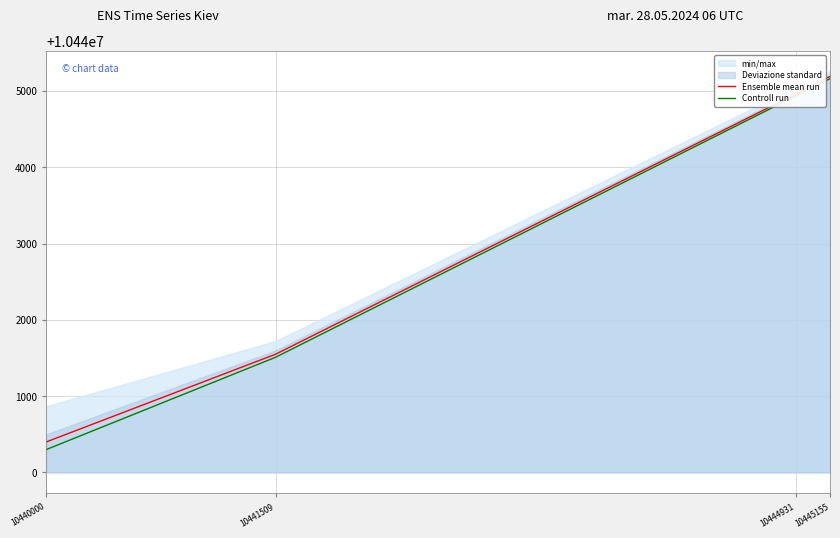

True or false: Ensemble mean run and Controll run cross at least once.

False